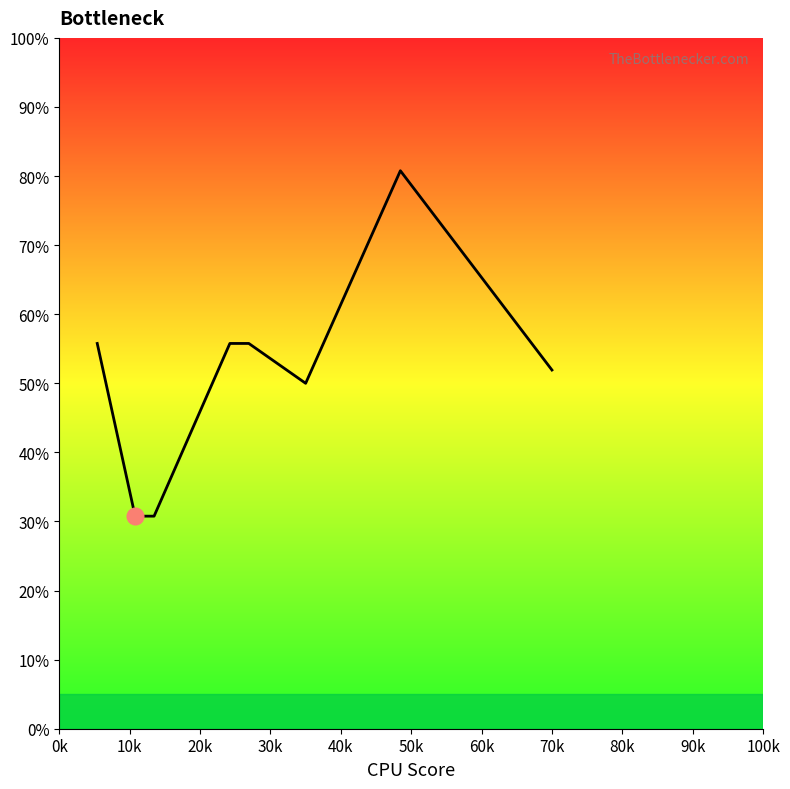

What is the difference between the maximum and second lowest values?

50.0